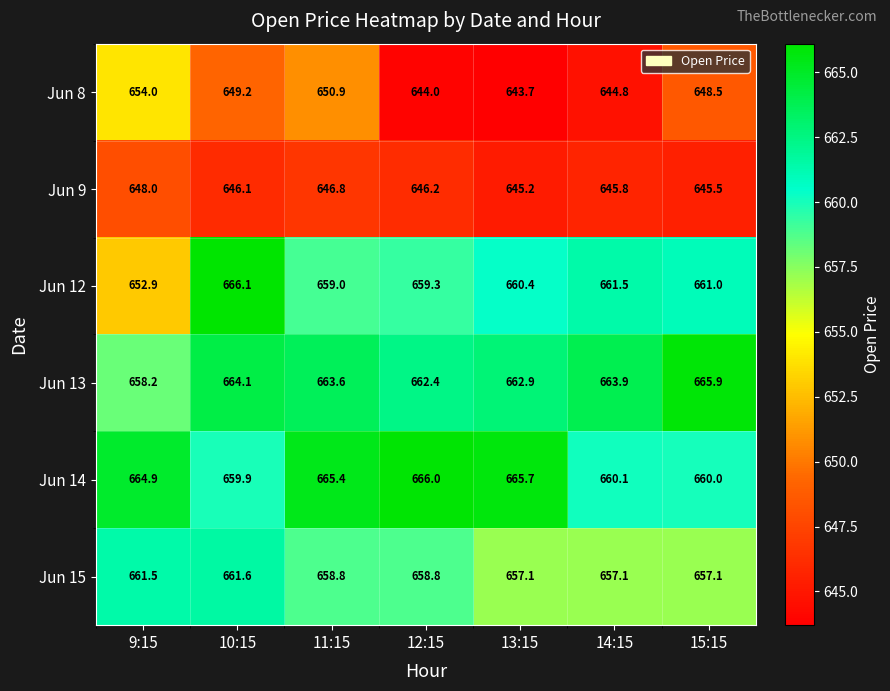

What is the spread (max minus min) of values at 9:15?

16.9